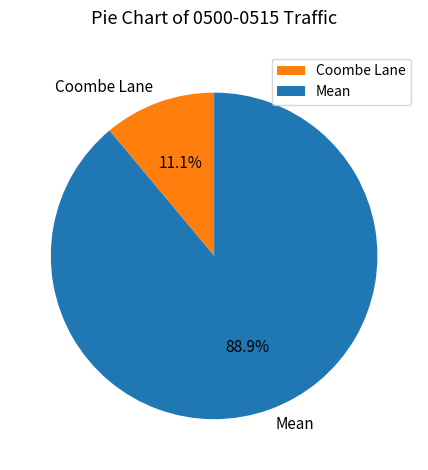

Is it true that Coombe Lane is 19% of the pie?

False